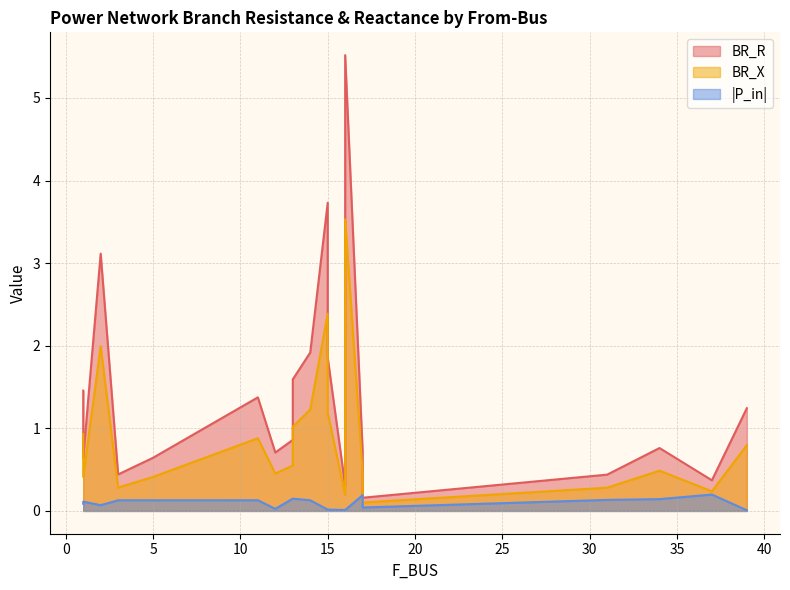

What is the label of the 4th point from the left?

3